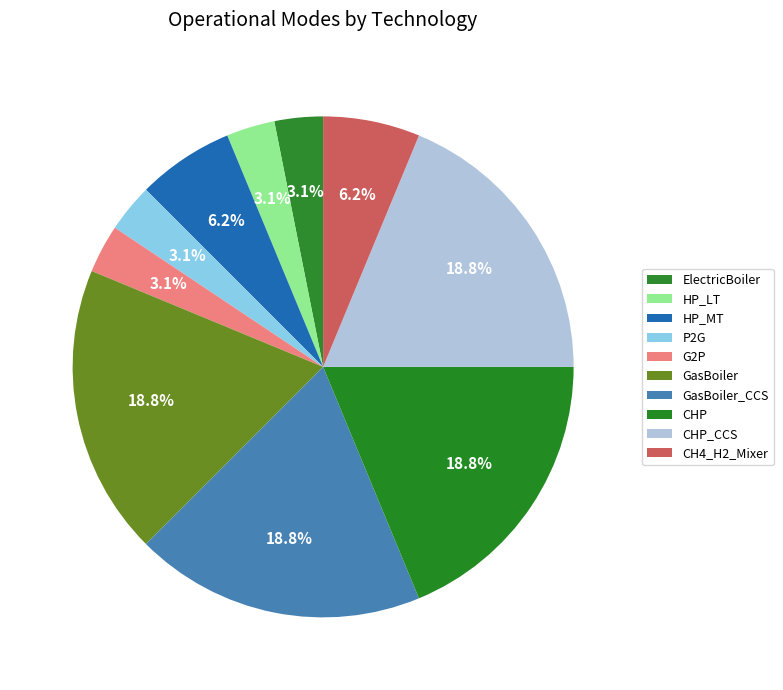

Count the number of slices in the pie.

10